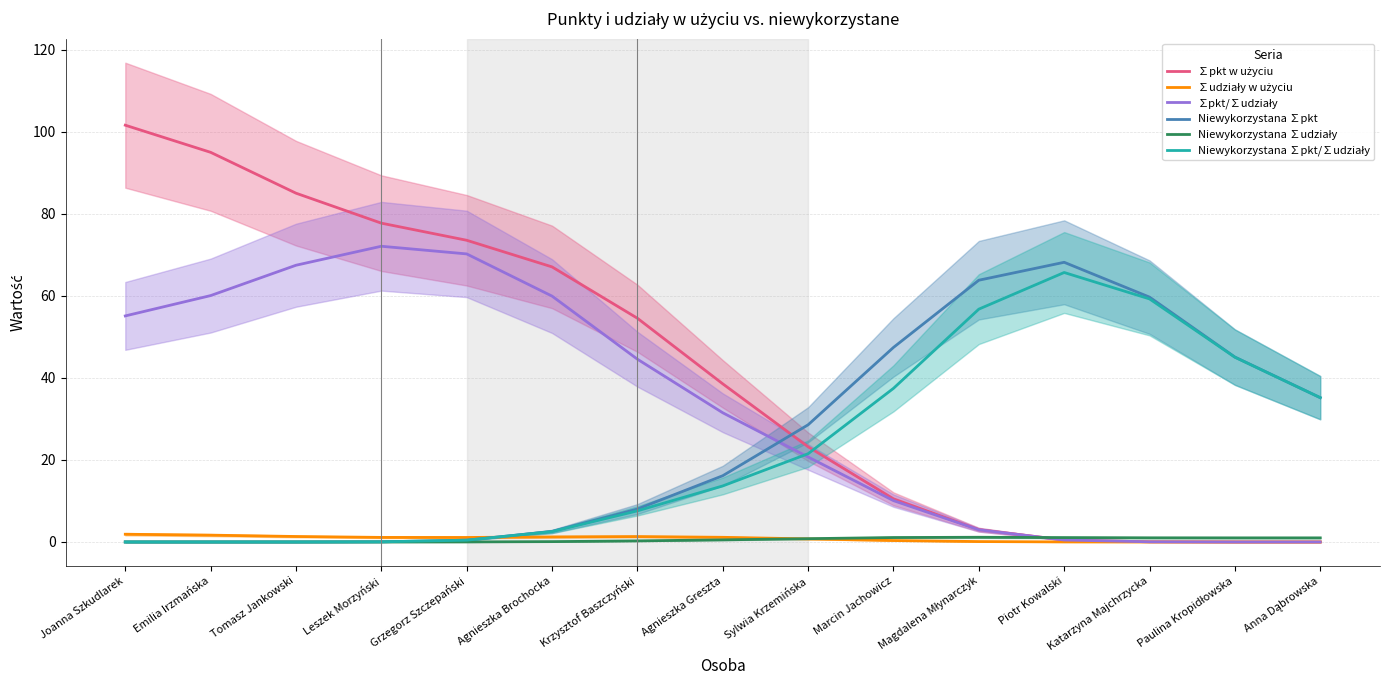

At which label does Niewykorzystana ∑pkt/∑udziały reach its minimum?

Joanna Szkudlarek